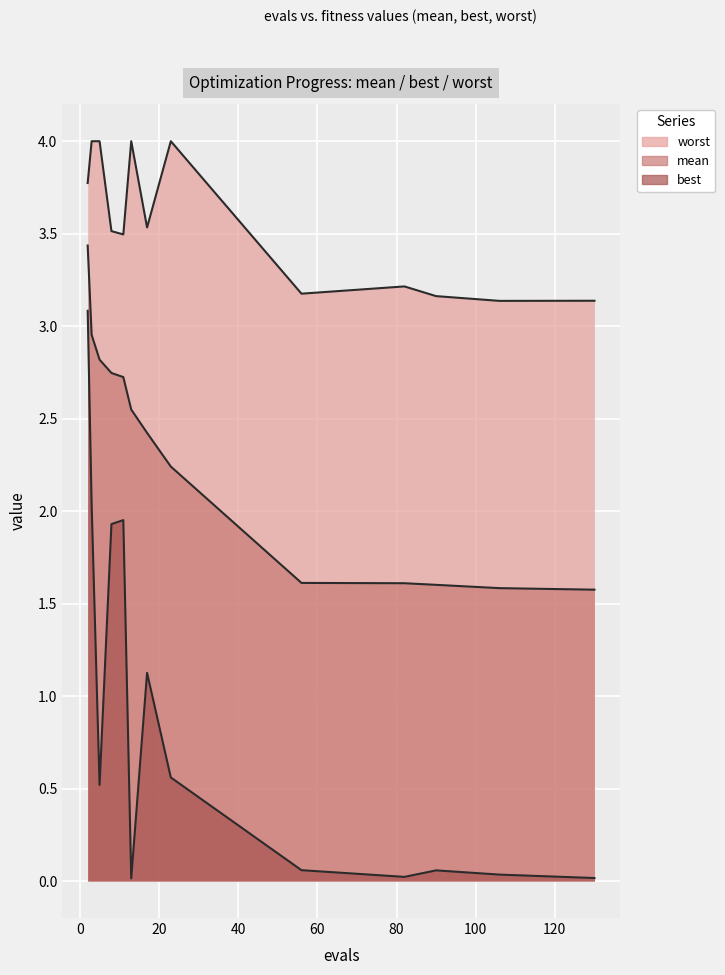

True or false: worst has more than 1 interior local peaks.

True